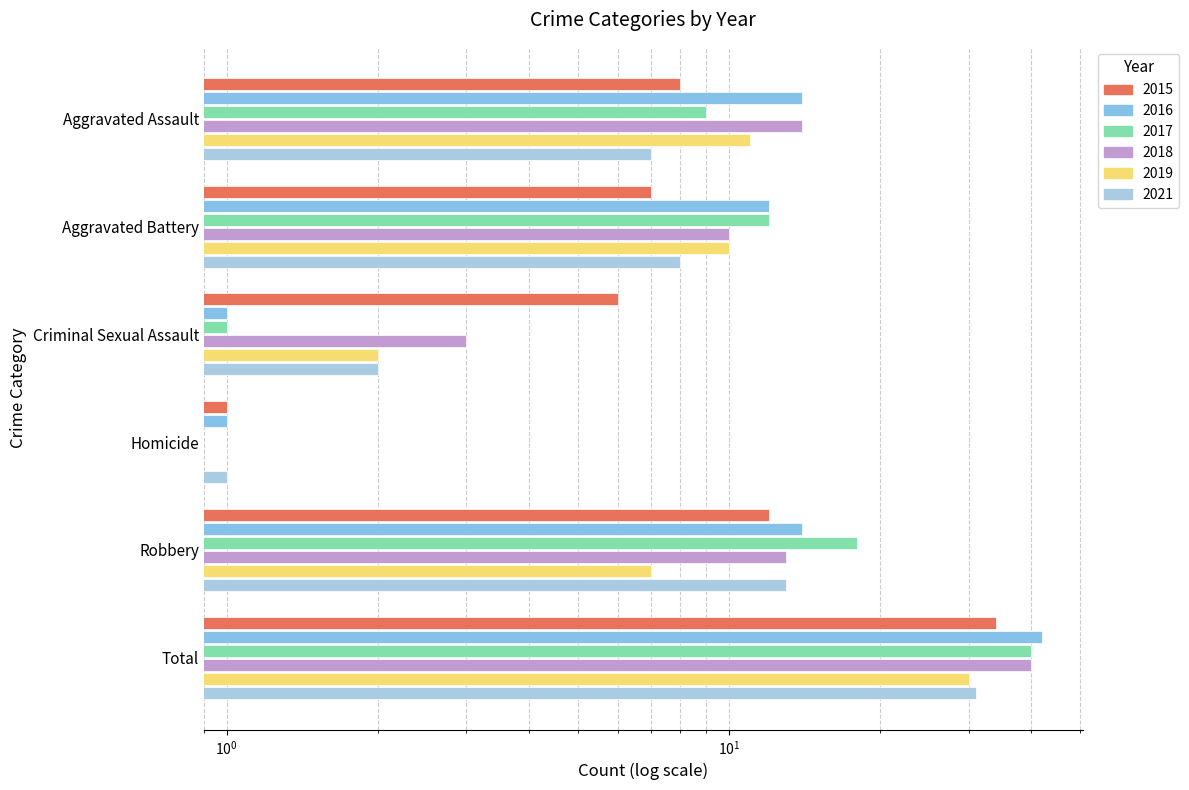

At which category is the sum across all series the highest?

Total